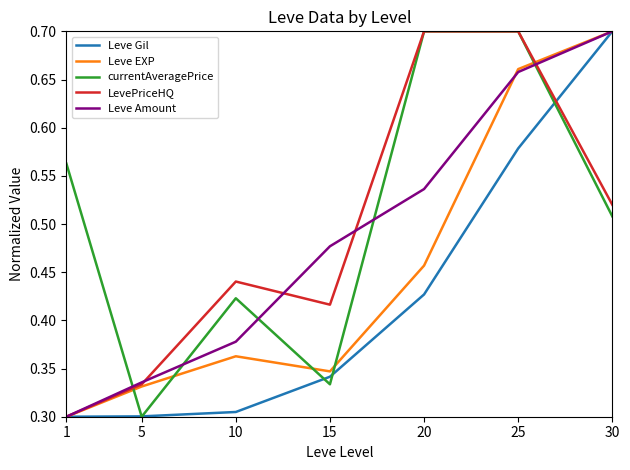

After their last crossing, which series has the higher values: LevePriceHQ or Leve EXP?

Leve EXP